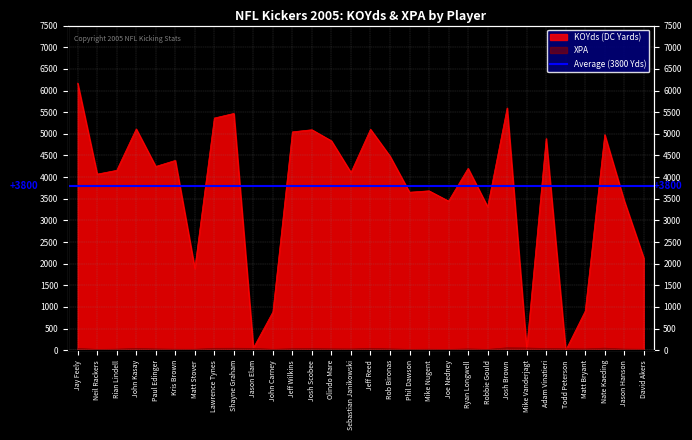

Which series ends up on top after the final intersection of XPA and KOYds?

KOYds